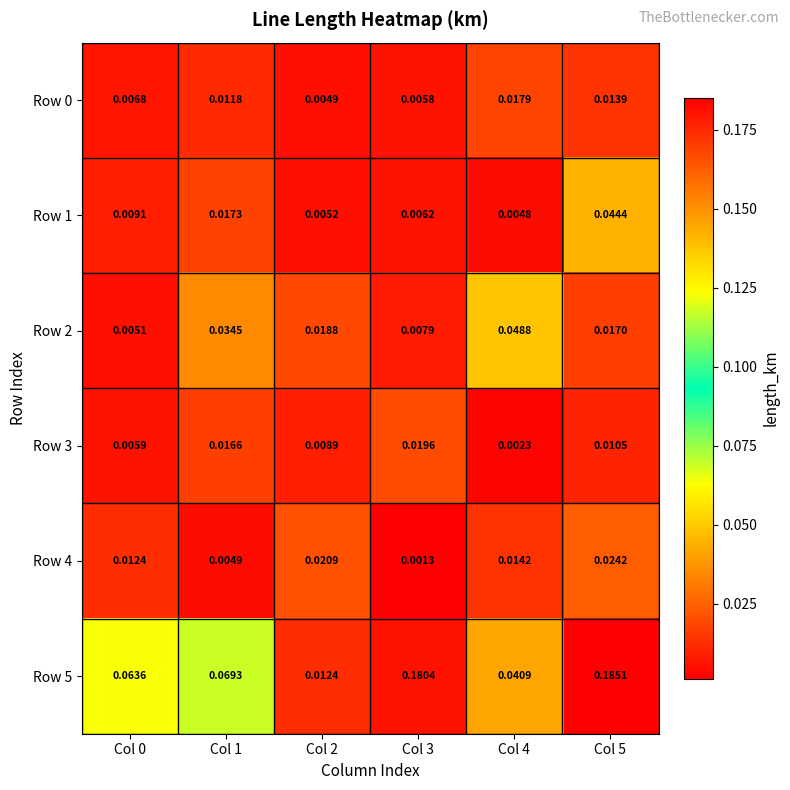

Is the value of Row 1 at Col 2 greater than the value of Row 3 at Col 3?

No